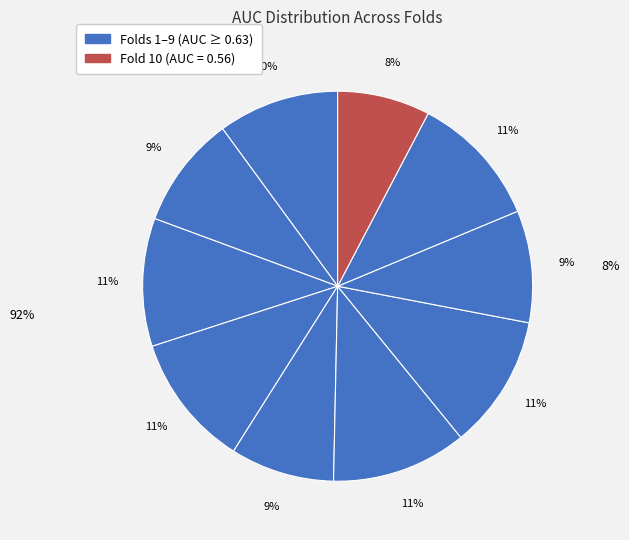

Count the number of slices in the pie.

10